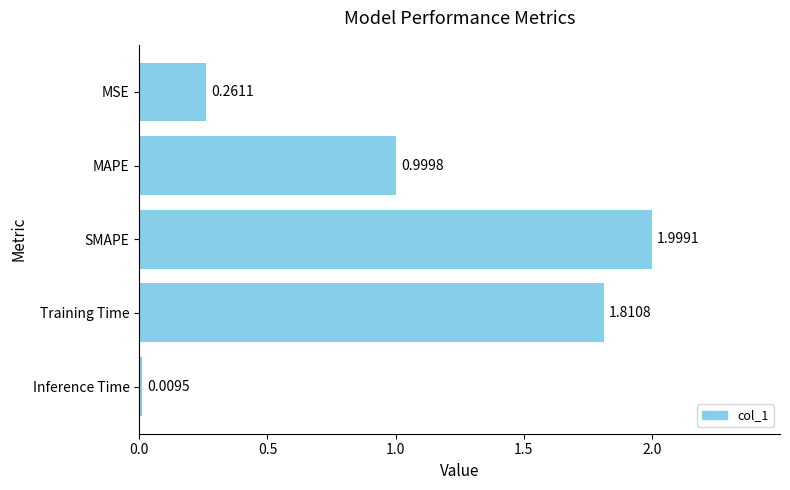

What is the label of the 3rd bar from the bottom?

SMAPE